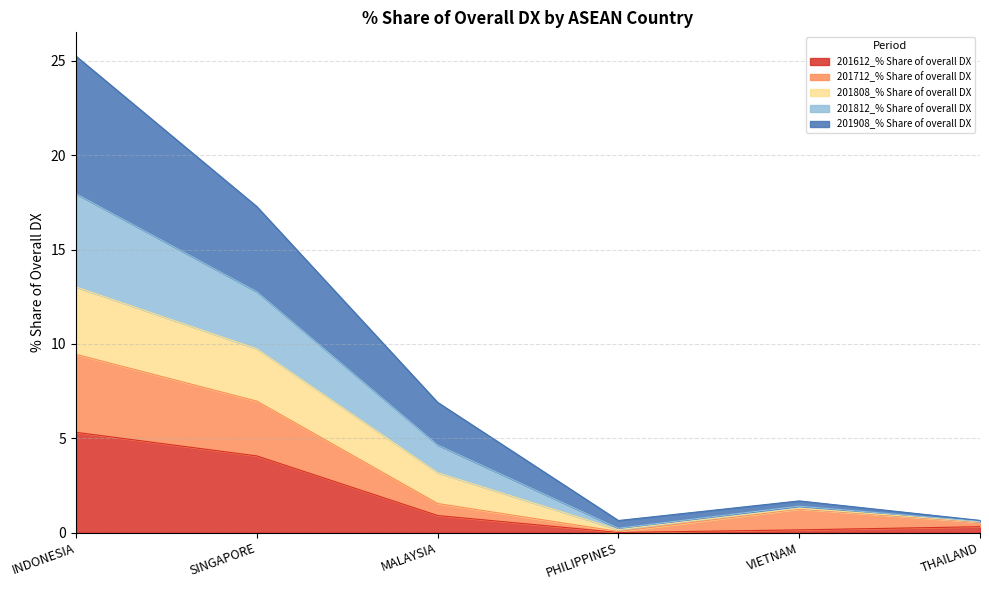

At which category is the sum across all series the highest?

INDONESIA